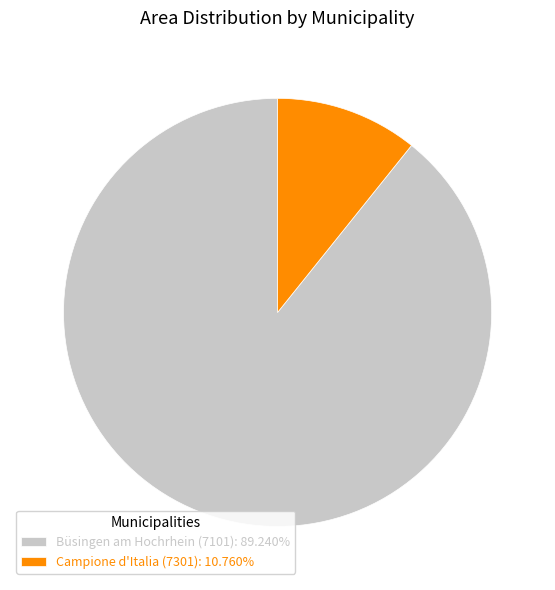

Approximately how many times larger is the value at Büsingen am Hochrhein (7101): 89.240% compared to Campione d'Italia (7301): 10.760%?

8.3